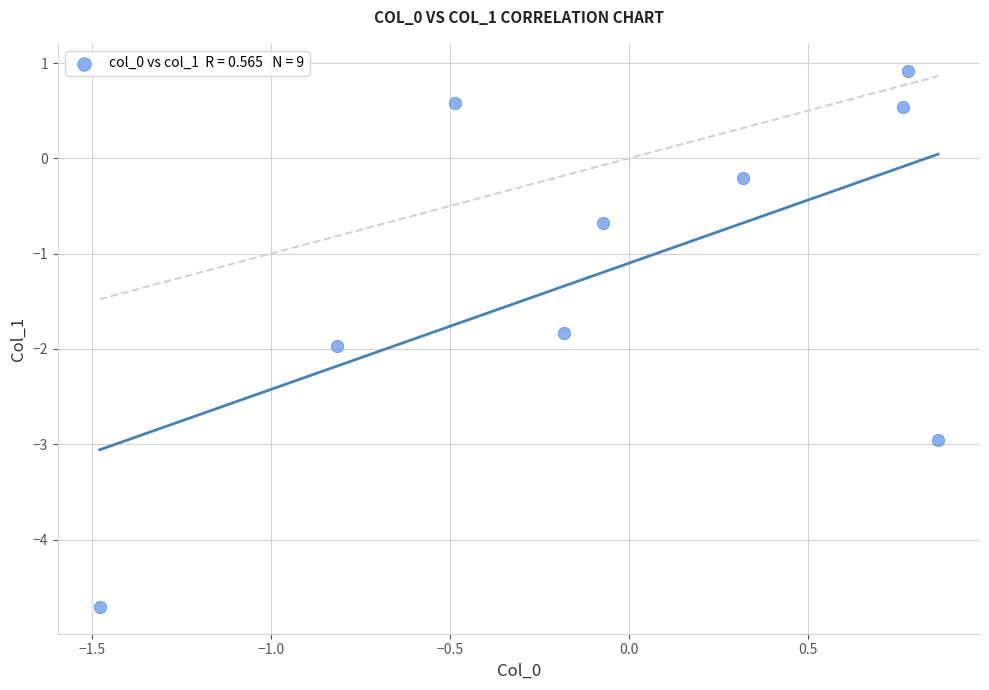

What is the average Y value?

-1.1